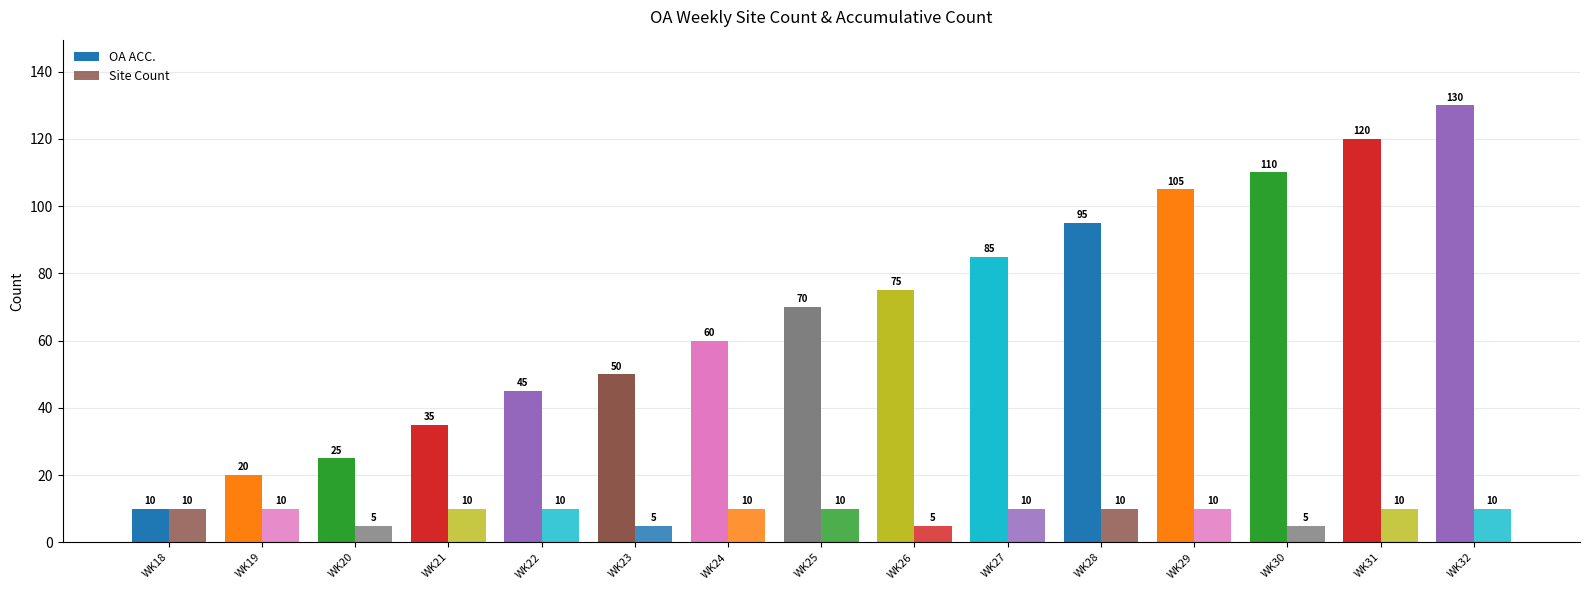

At how many categories does at least one series exceed 106?

3